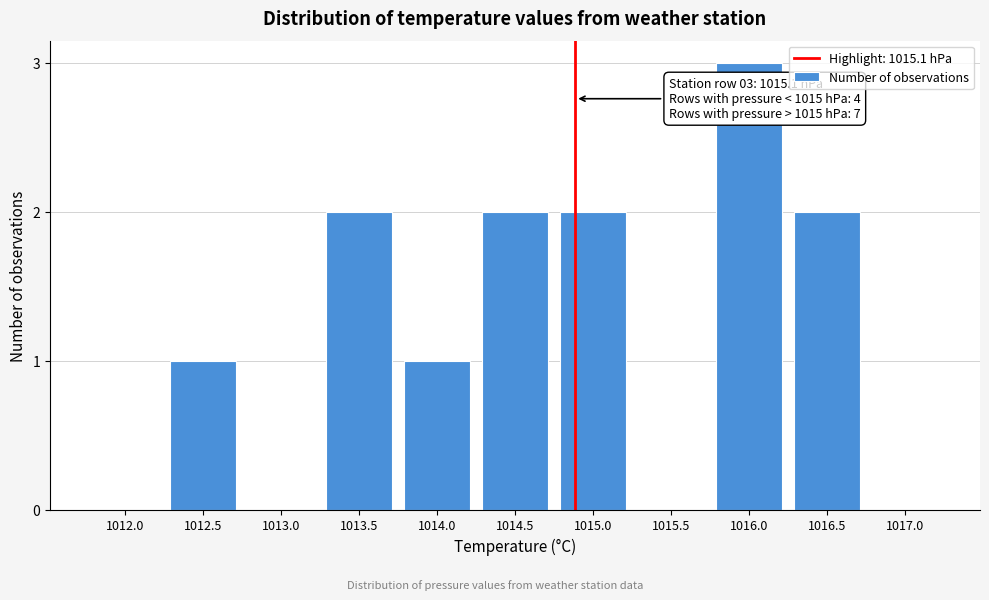

Reading left to right, list all the values displayed in this chart.

1012.0=0	1012.5=1	1013.0=0	1013.5=2	1014.0=1	1014.5=2	1015.0=2	1015.5=0	1016.0=3	1016.5=2	1017.0=0